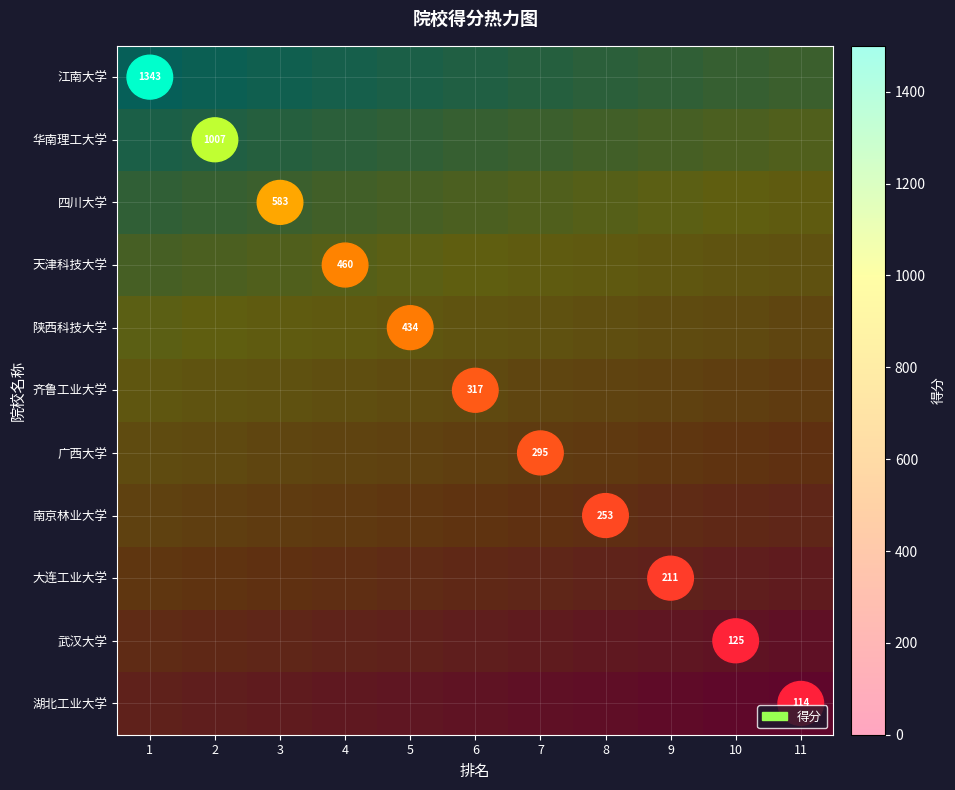

At which category is the sum across all series the highest?

1